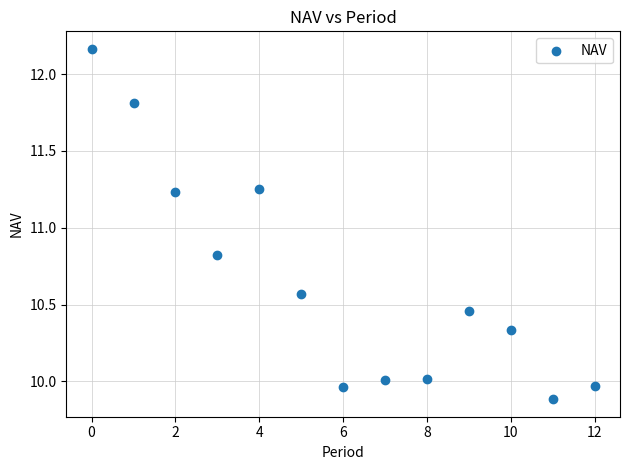

What is the range of Y values (max minus min)?

2.3